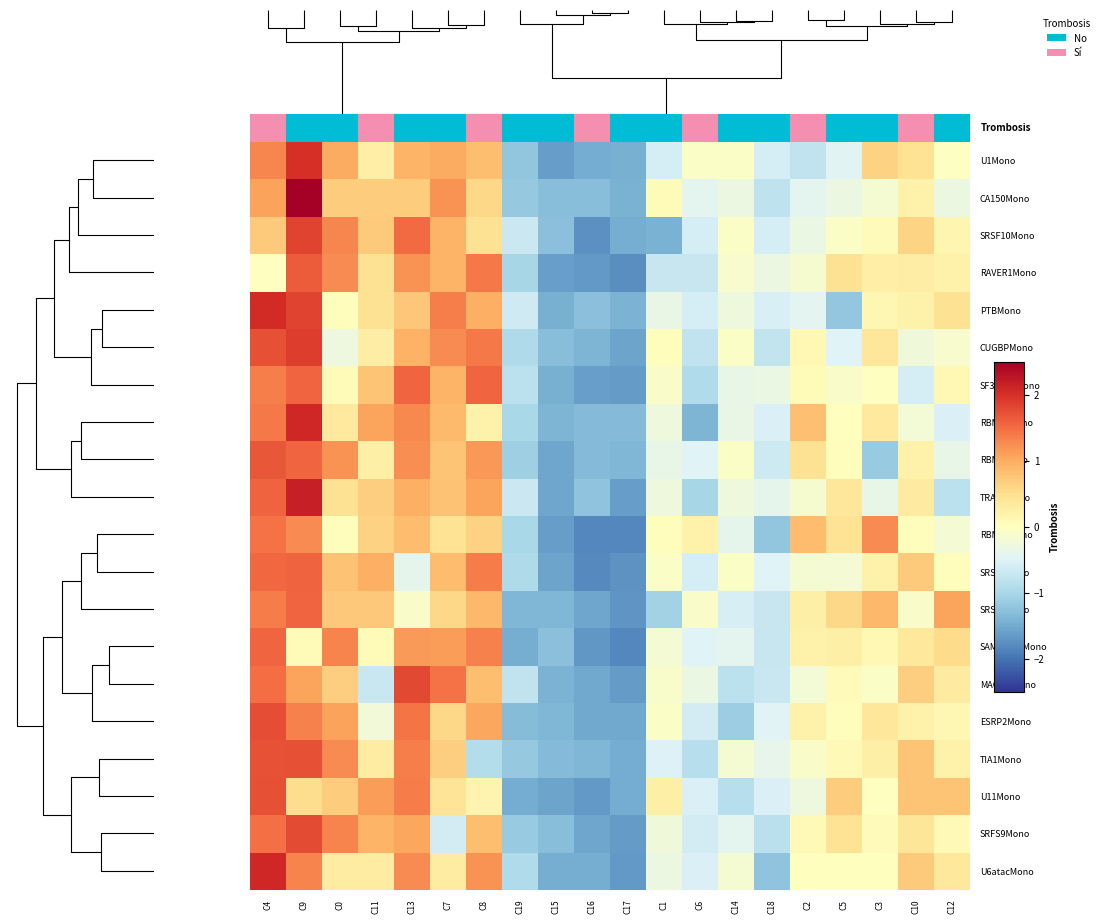

Between C13 and C6, which is larger?

C13